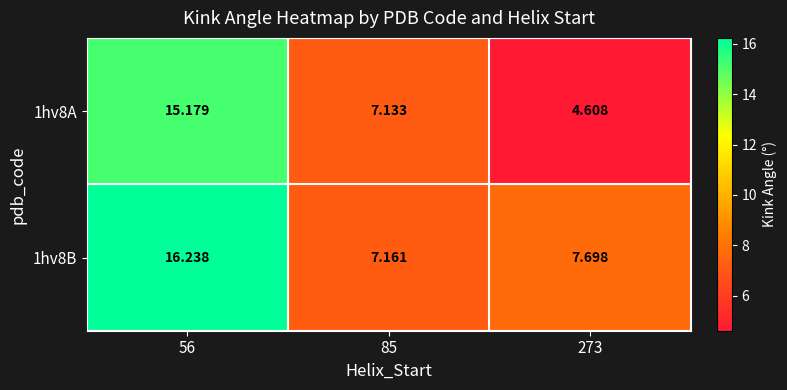

Is the value of 1hv8B at 273 greater than the value of 1hv8A at 56?

No